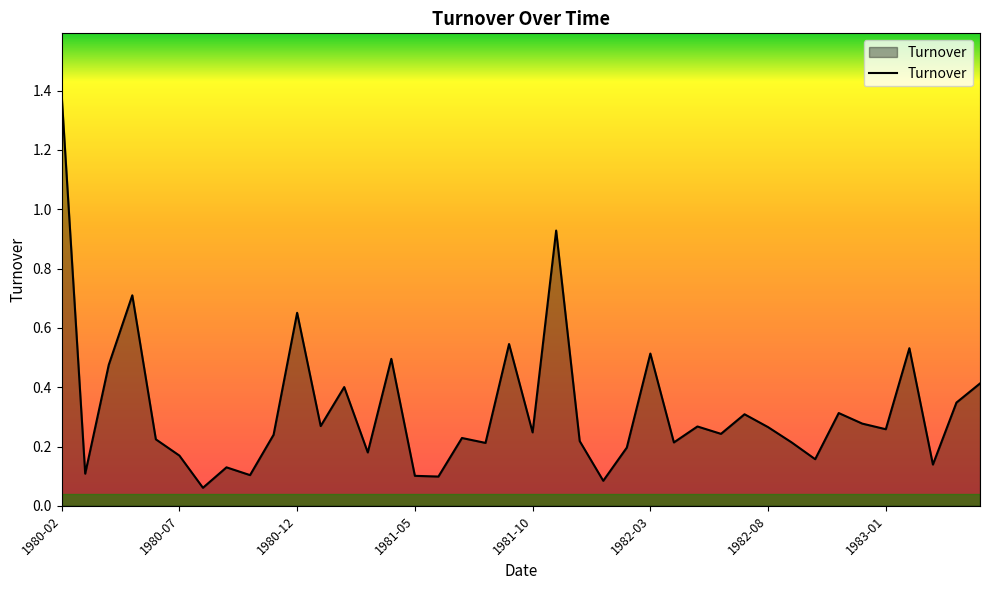

How many lines are shown in the chart?

1